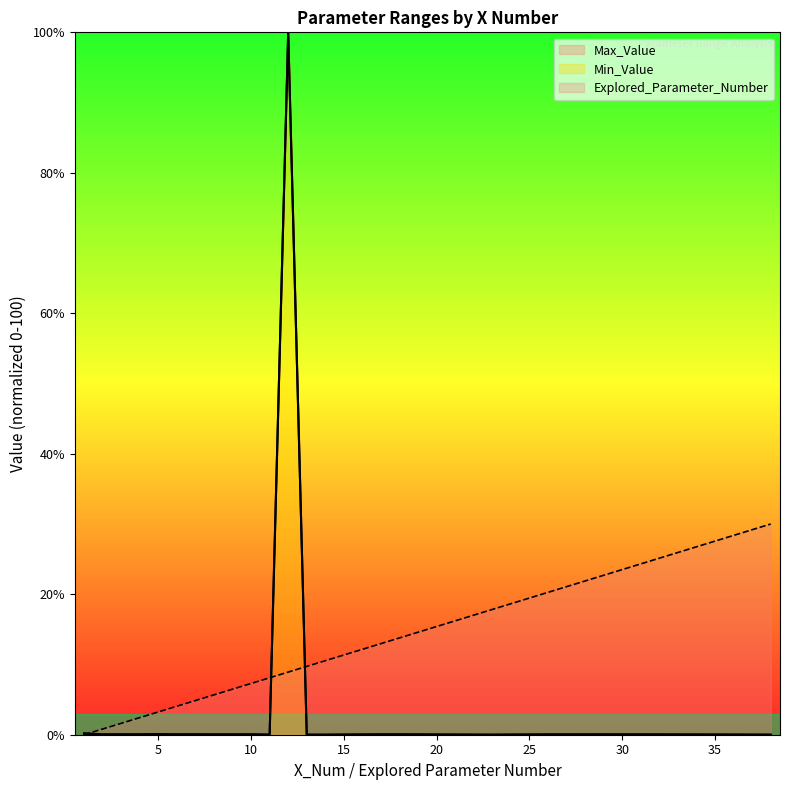

List the labels in order of Min_Value value, largest first.

12, 1, 17, 18, 2, 3, 10, 29, 26, 6, 9, 32, 4, 5, 7, 8, 20, 35, 11, 13, 23, 38, 14